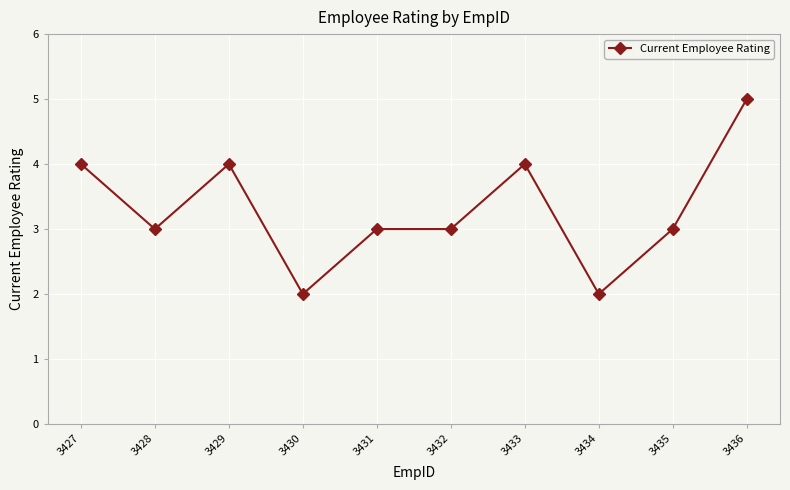

The value at 3436 is 8. True or false?

False